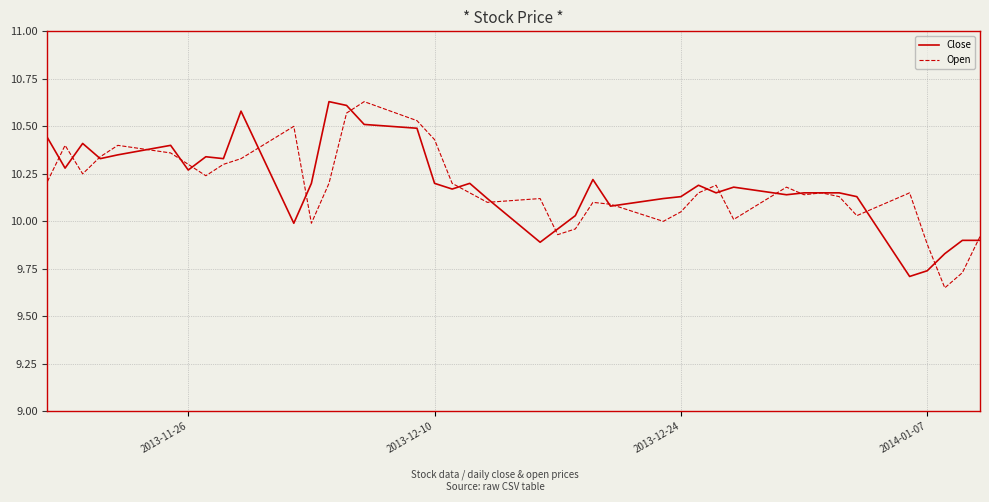

What is the lowest value of the Close series?

9.7